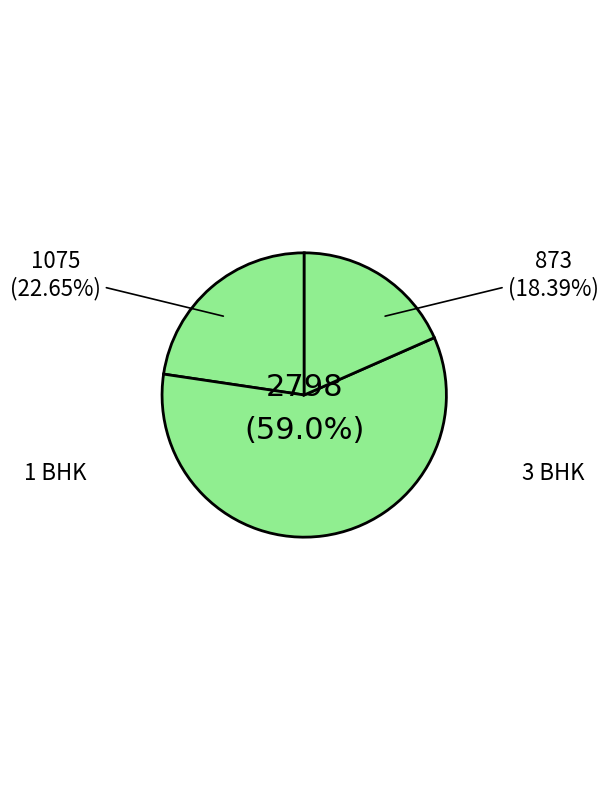

How many segments does this pie chart have?

3